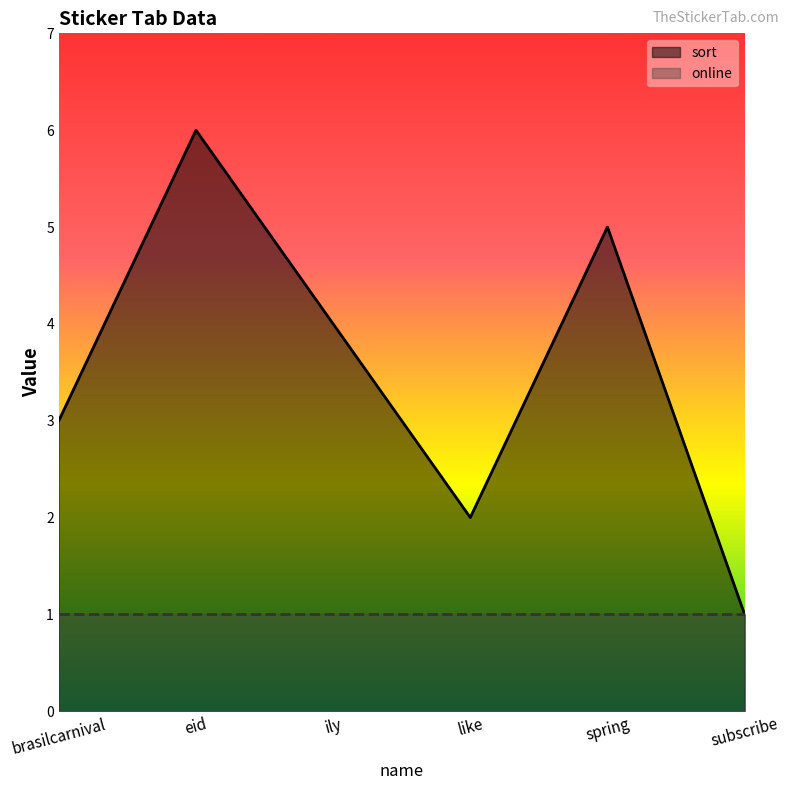

Reading right to left, transcribe all the data shown in this chart.

1	5	2	4	6	3